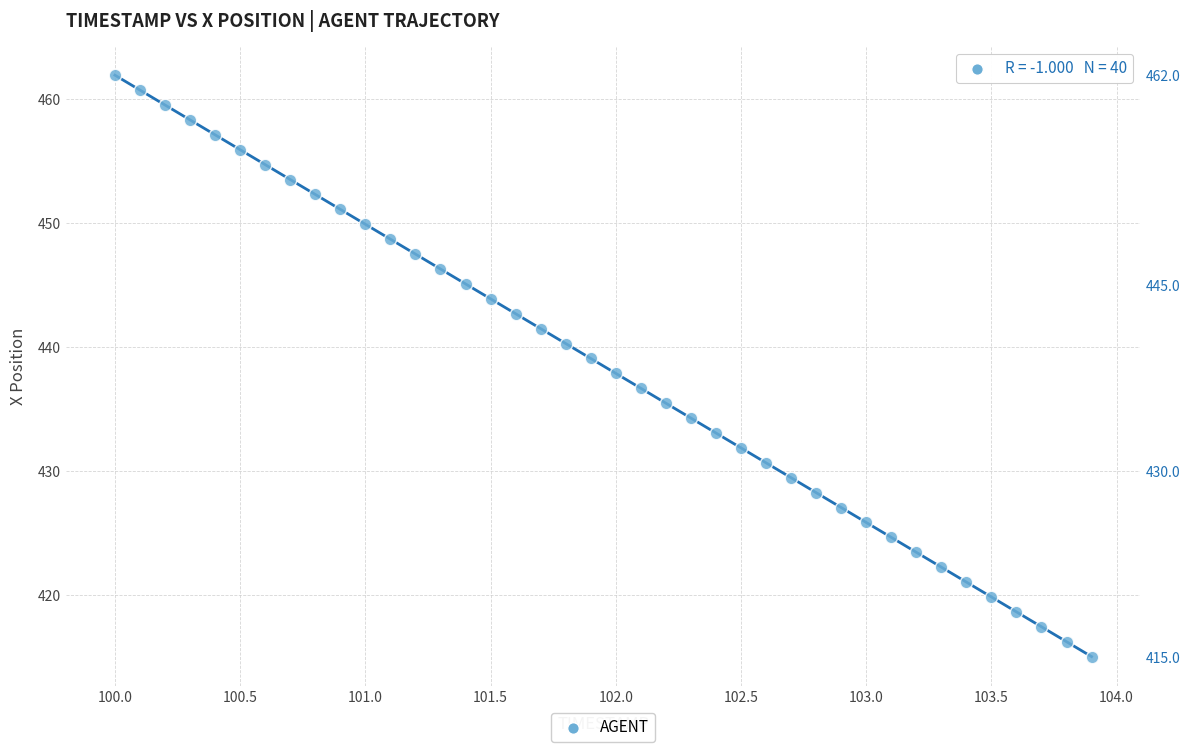

What is the range of X values (max minus min)?

3.9